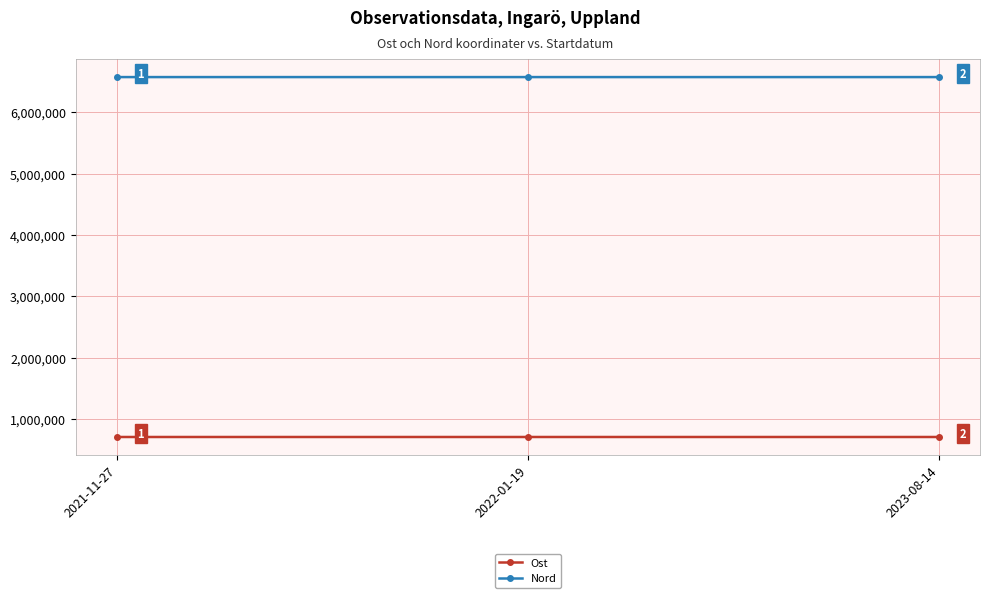

The Ost series shows 229193.0 at 2022-01-19. True or false?

False